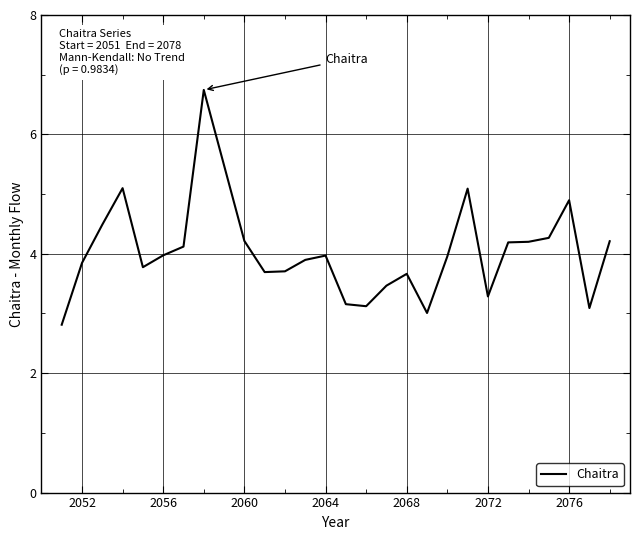

What is the difference between the maximum and minimum values?

3.9